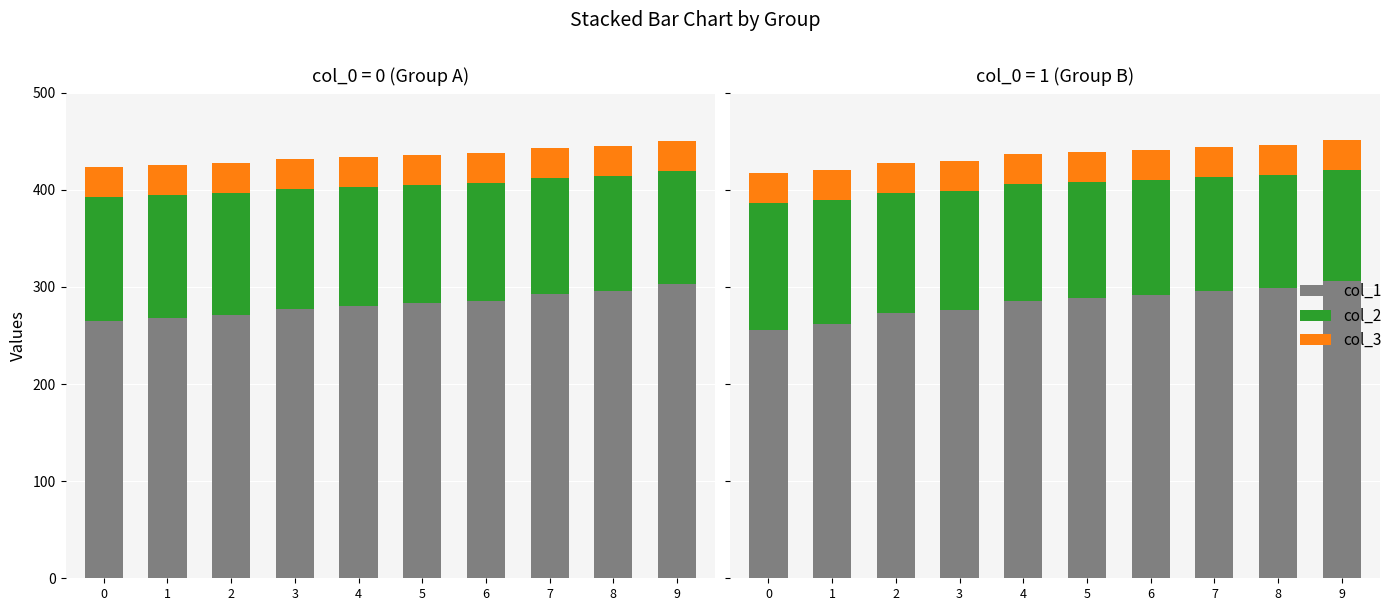

Which series changed the most between 0 and 2?

col_1